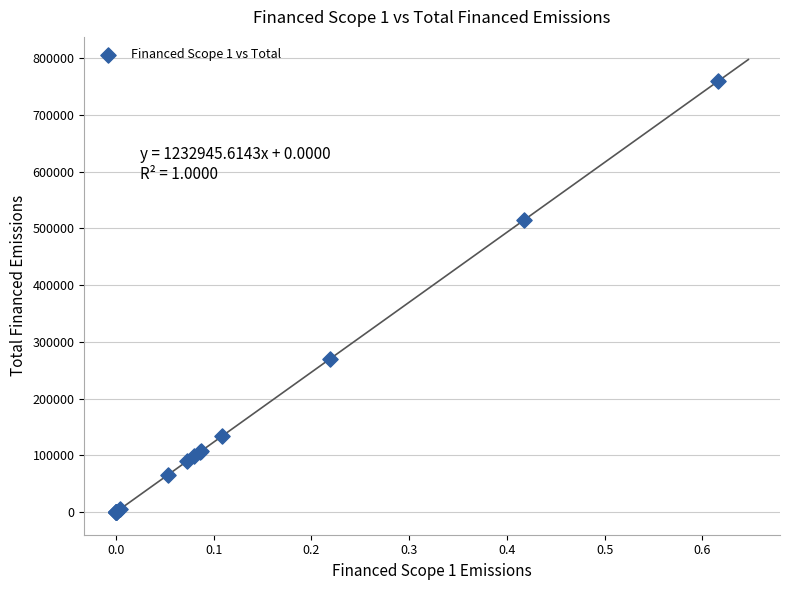

What Y value in the scatter plot is closest to 379947?

269578.6